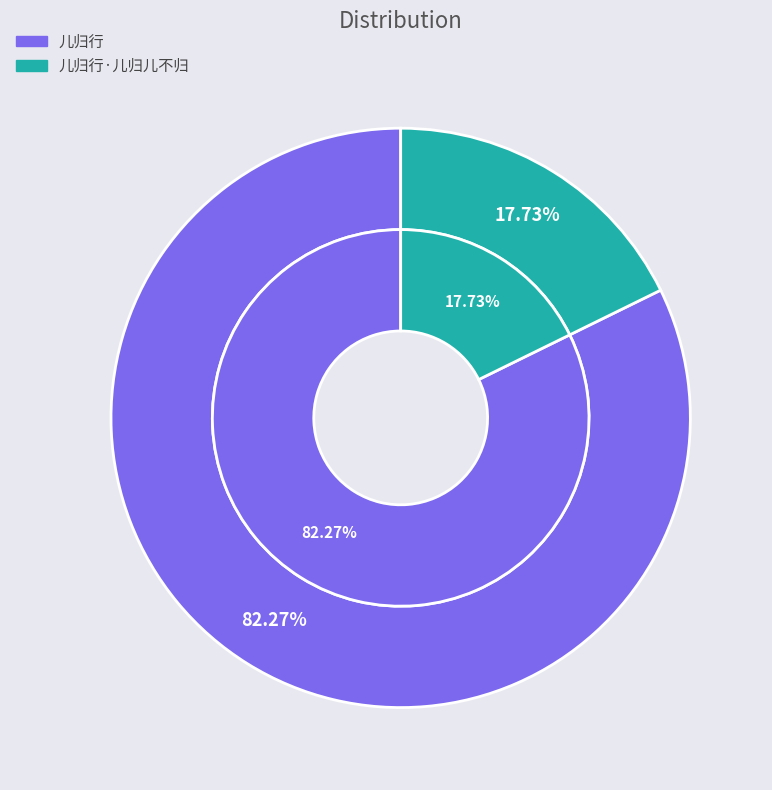

To the nearest percent, what portion does 儿归行·儿归儿不归 represent?

18%